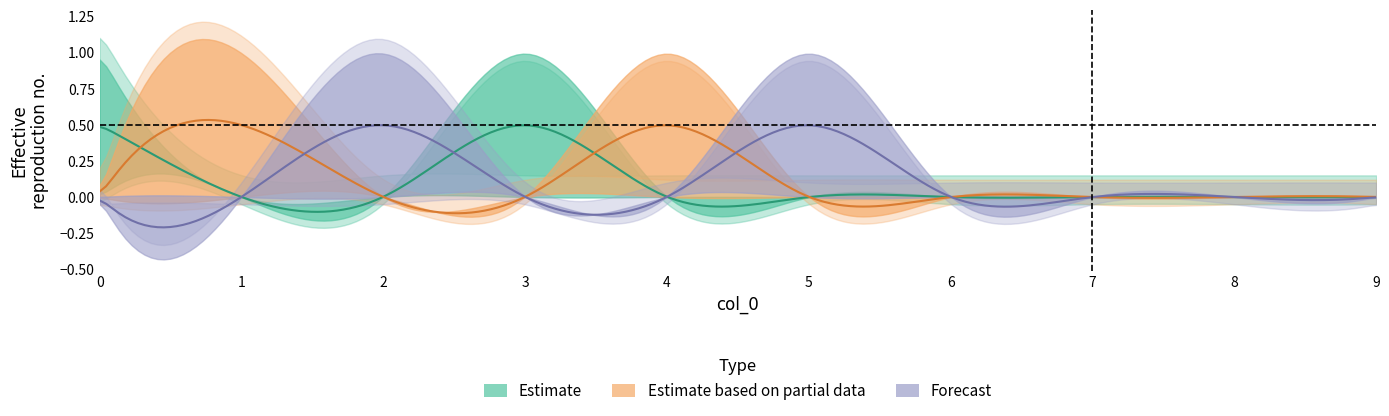

At which category does A_tot_m3 reach its first local peak?

3